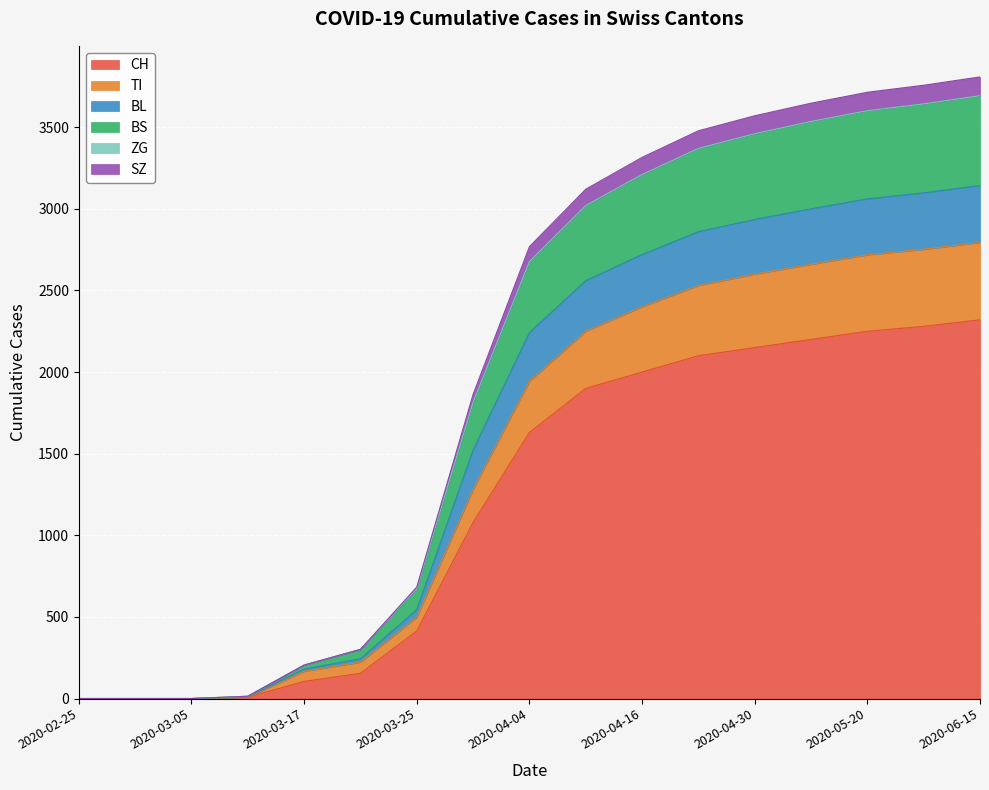

Which has a higher value, 2020-06-30 or 2020-03-11?

2020-06-30